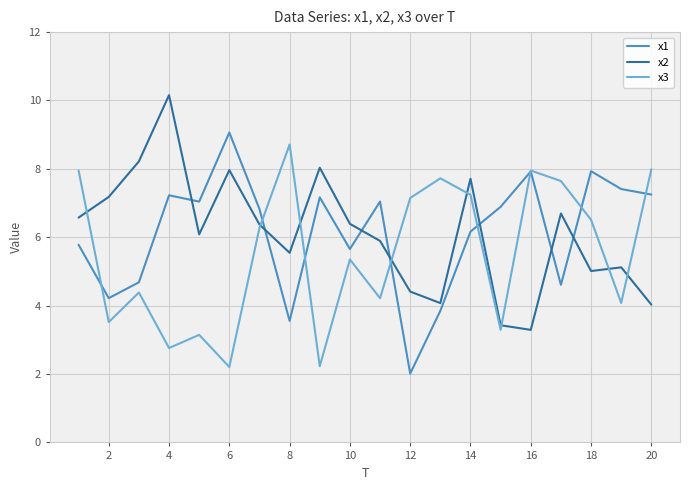

What is the maximum value for x2?

10.2